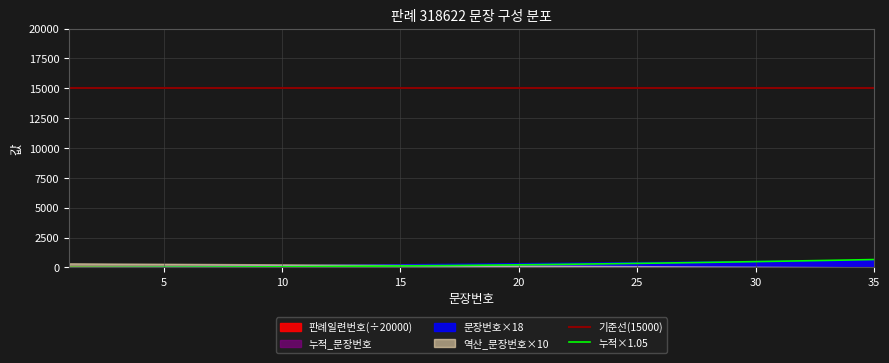

True or false: 기준선(15000) and 누적×1.05 intersect in this chart.

False